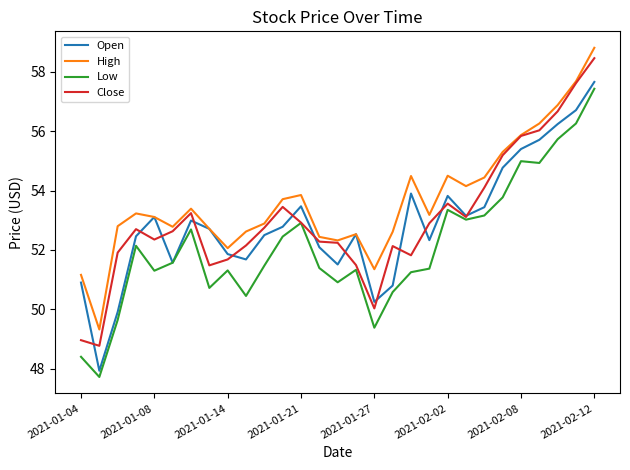

What is the maximum value shown in the chart?

58.8